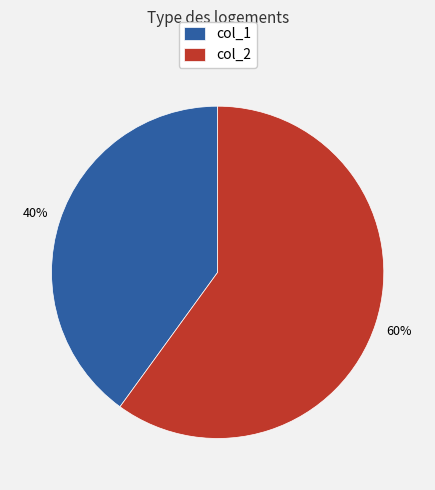

Is it true that col_2 is 60% of the pie?

True